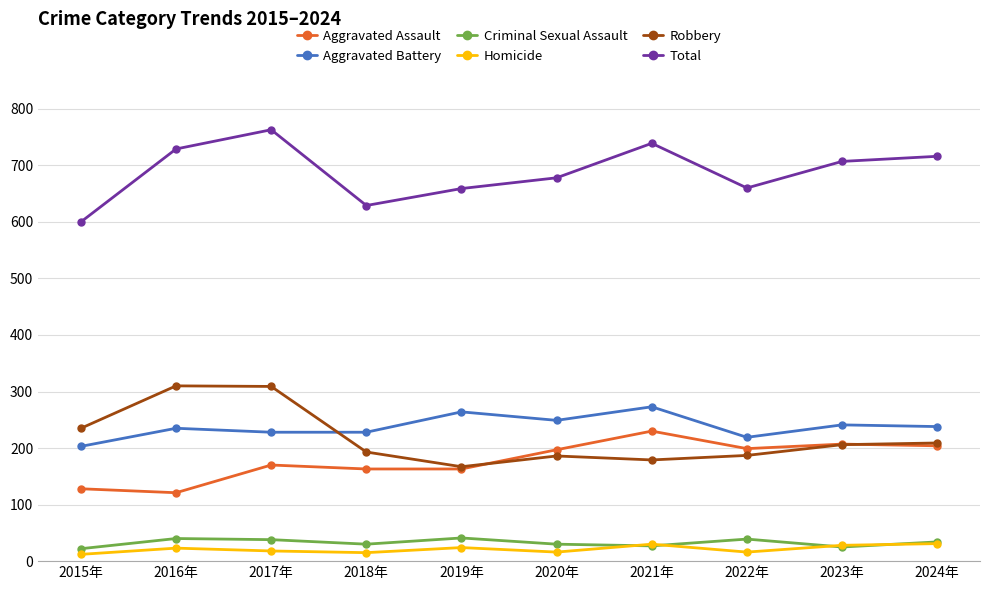

The Aggravated Battery series shows 425 at 2024年. True or false?

False